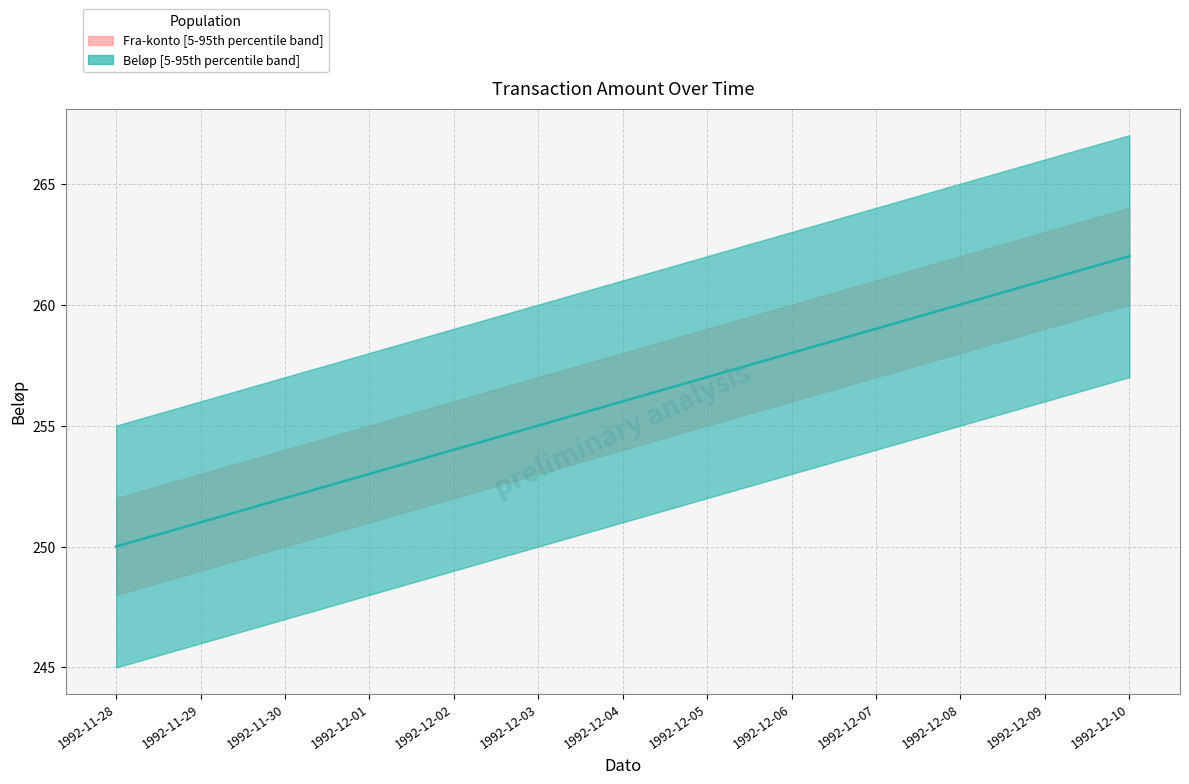

What is the sum of the Beløp median values at 1992-12-07 and 1992-12-03?

514